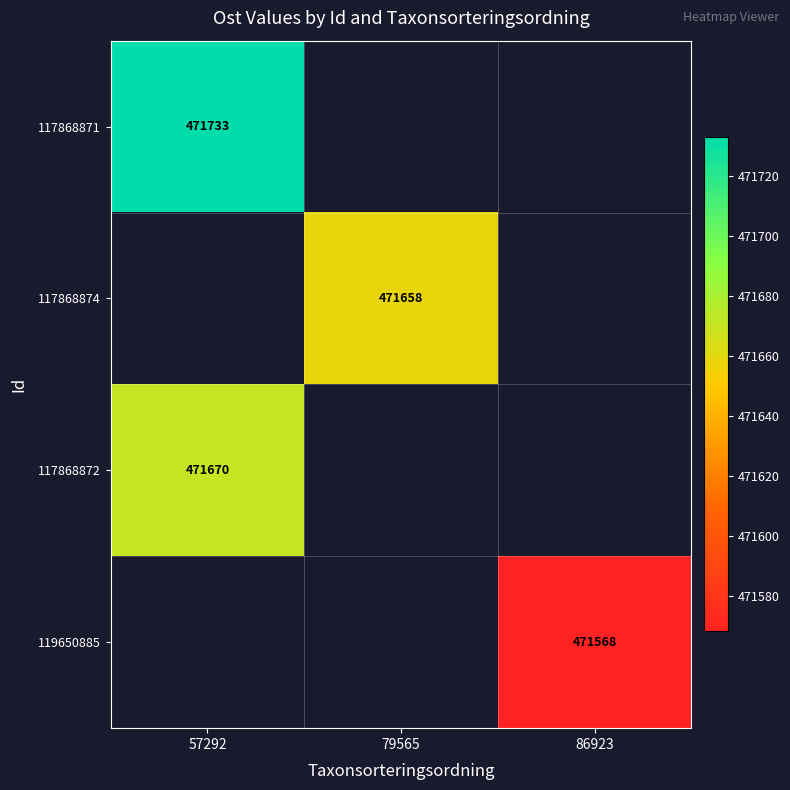

The value of 117868871 at 57292 is 471733. True or false?

True